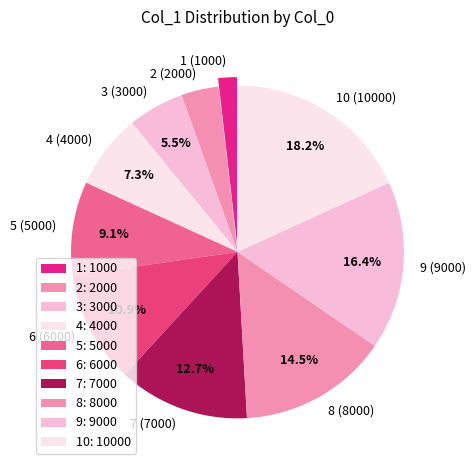

How many slices are in this pie chart?

10